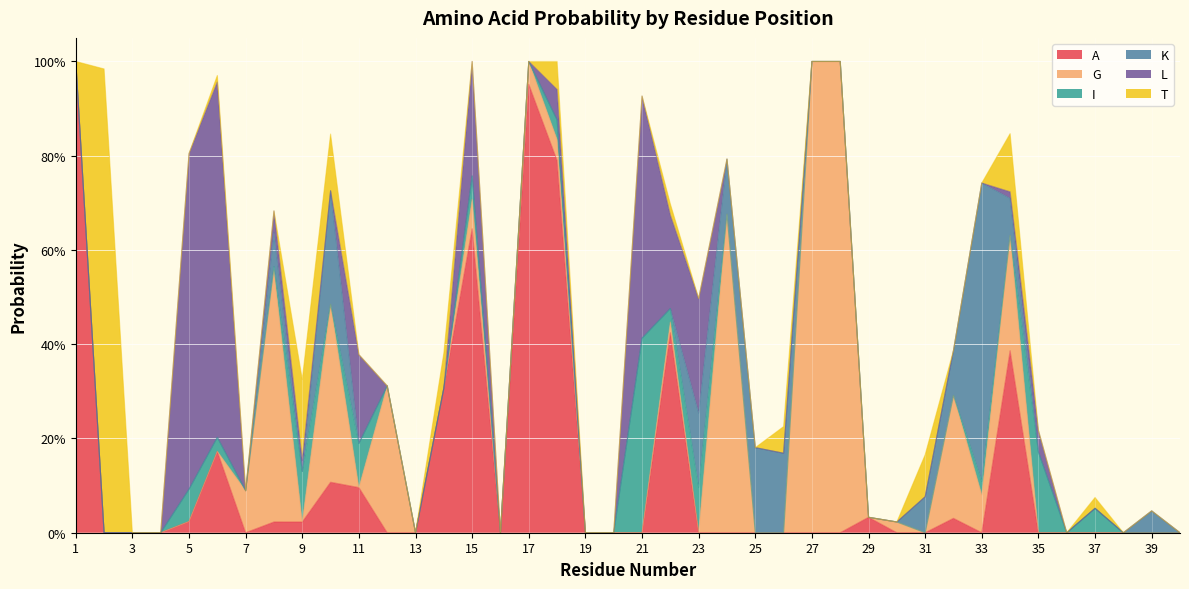

What is the difference between the second highest and second lowest values in the I series?

0.2